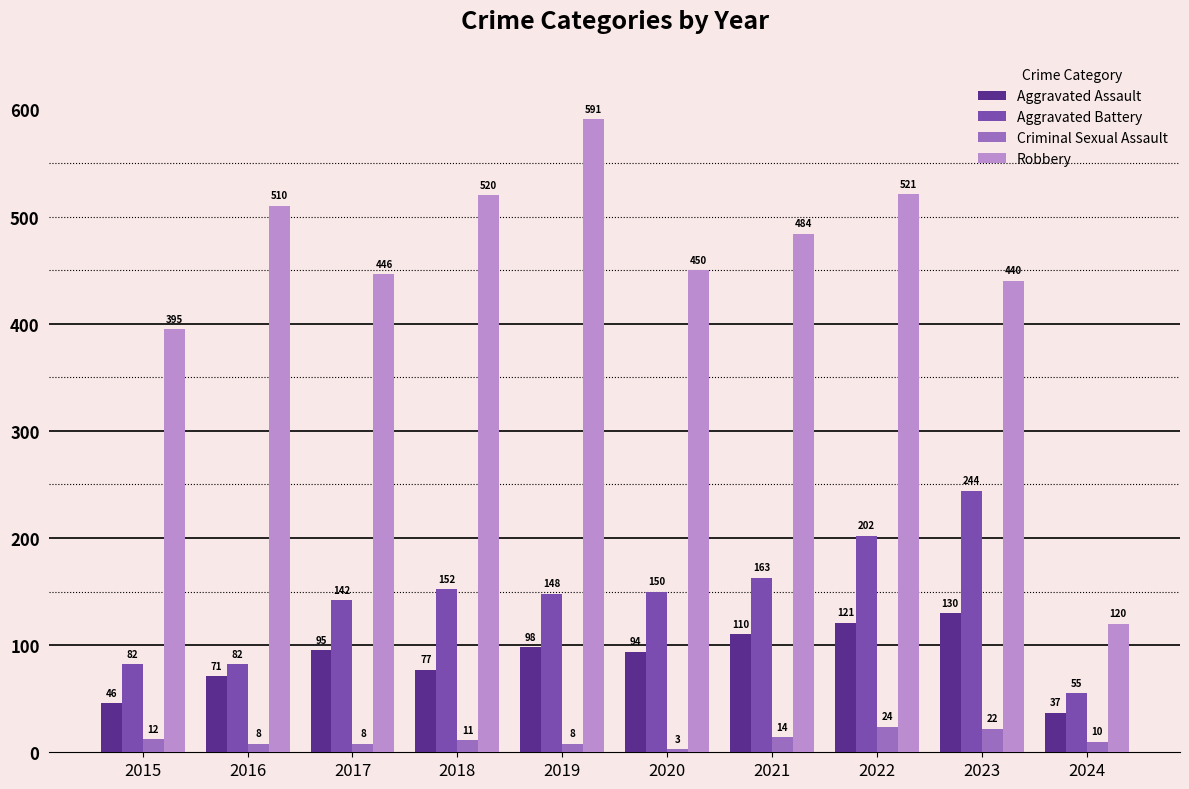

At which category is the sum across all series the highest?

2022